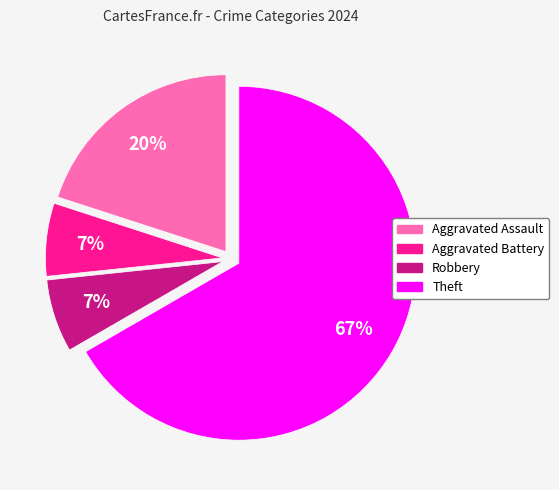

Is the sum of Theft and Robbery greater than half?

Yes